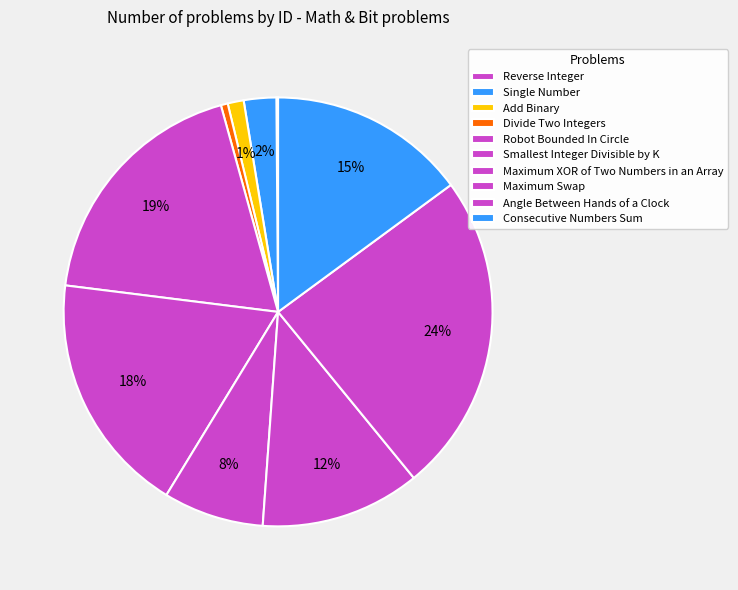

To the nearest percent, what percentage of the pie is Add Binary?

1%